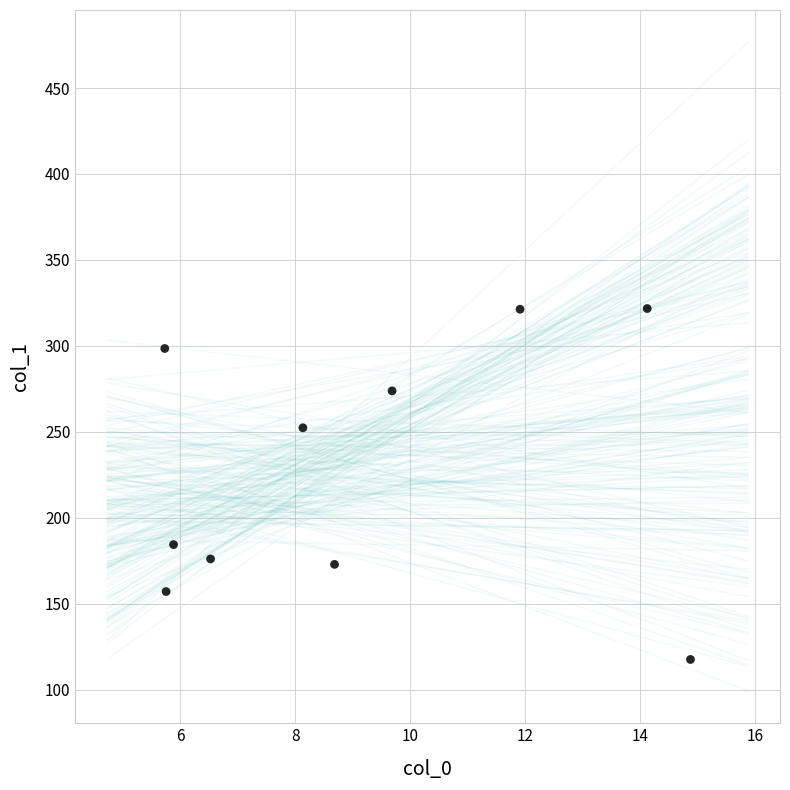

What is the average X value?

9.1